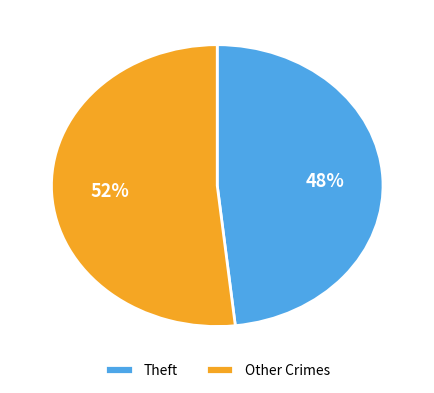

Rank the categories by value from highest to lowest.

Other Crimes, Theft